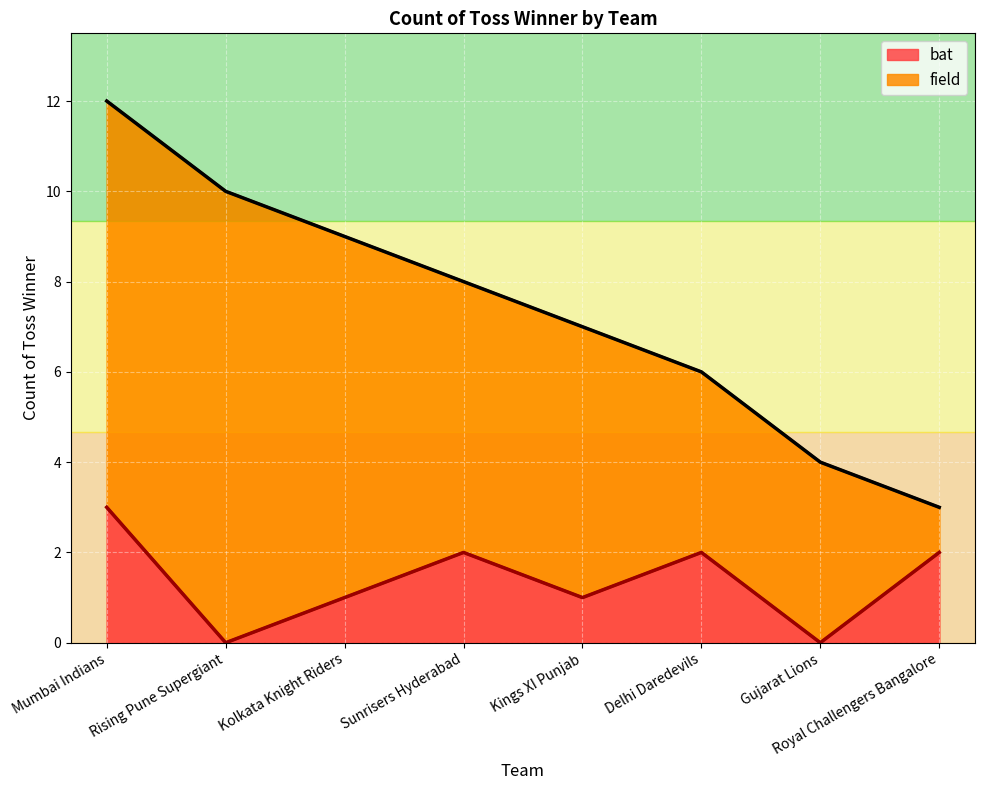

At which label is the value closest to 1?

Kolkata Knight Riders